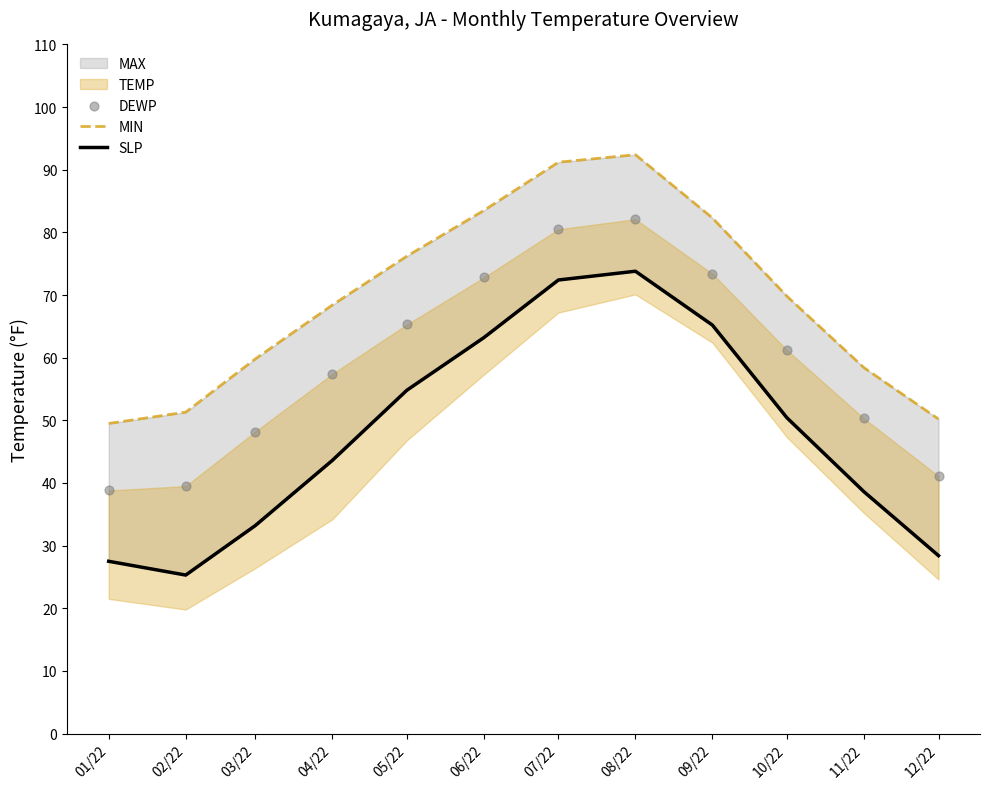

What is the total value across all series at 07/22?

244.1